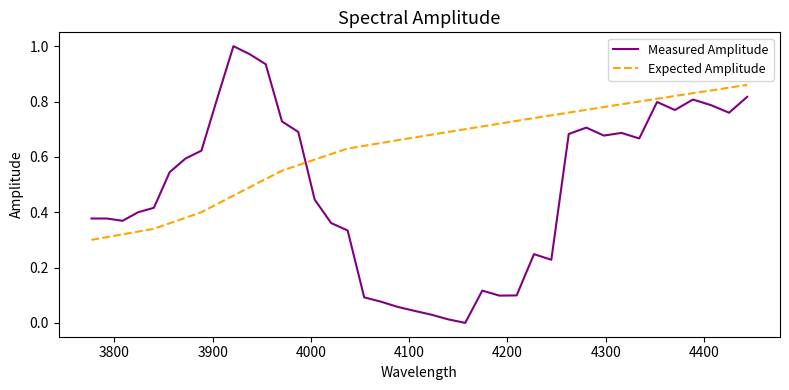

Which series has the largest total across all categories?

Expected Amplitude